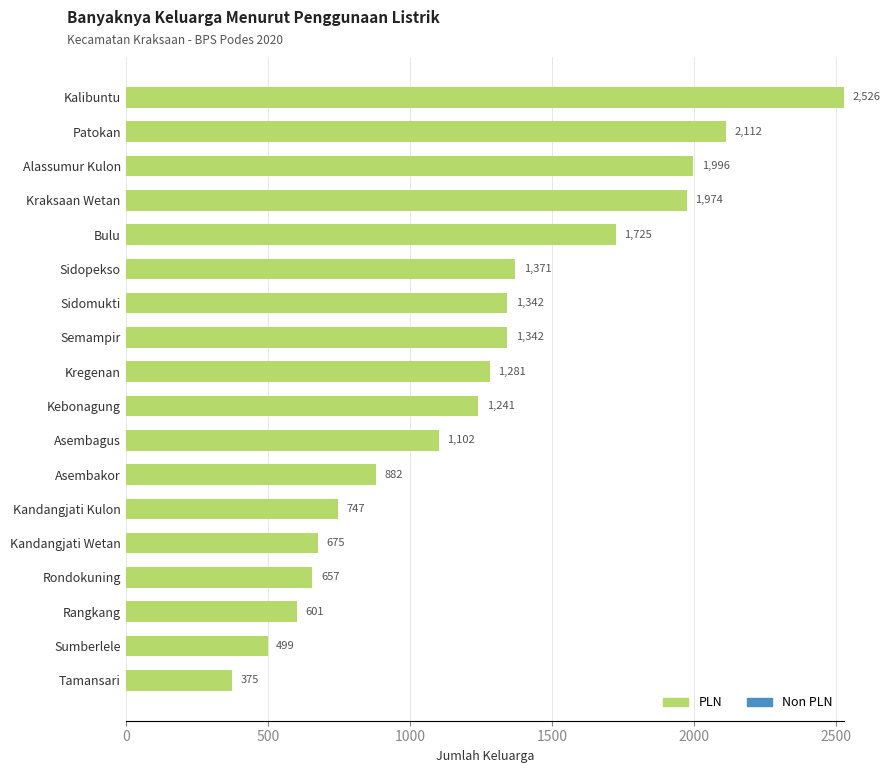

Which has a higher value, Rondokuning or Alassumur Kulon?

Alassumur Kulon